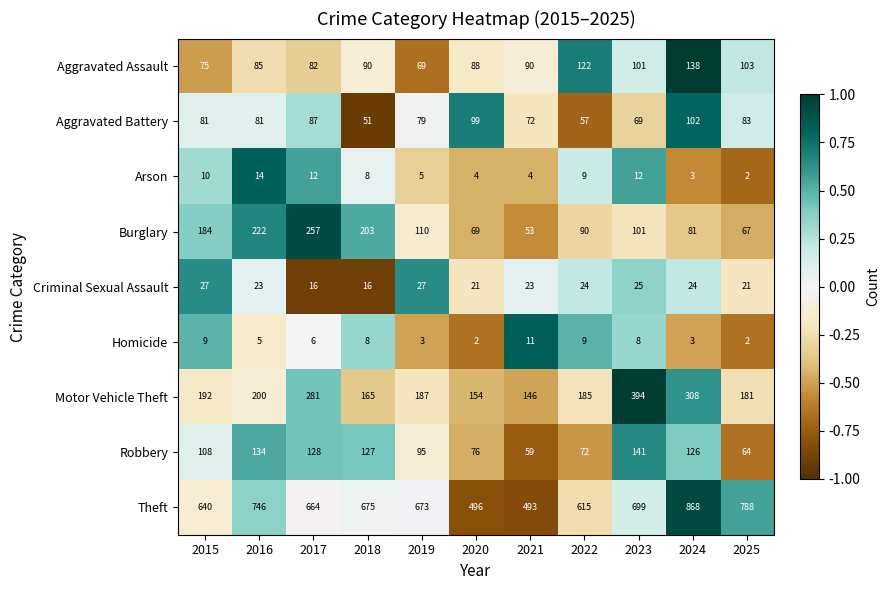

The Homicide series shows 1 at 2020. True or false?

False